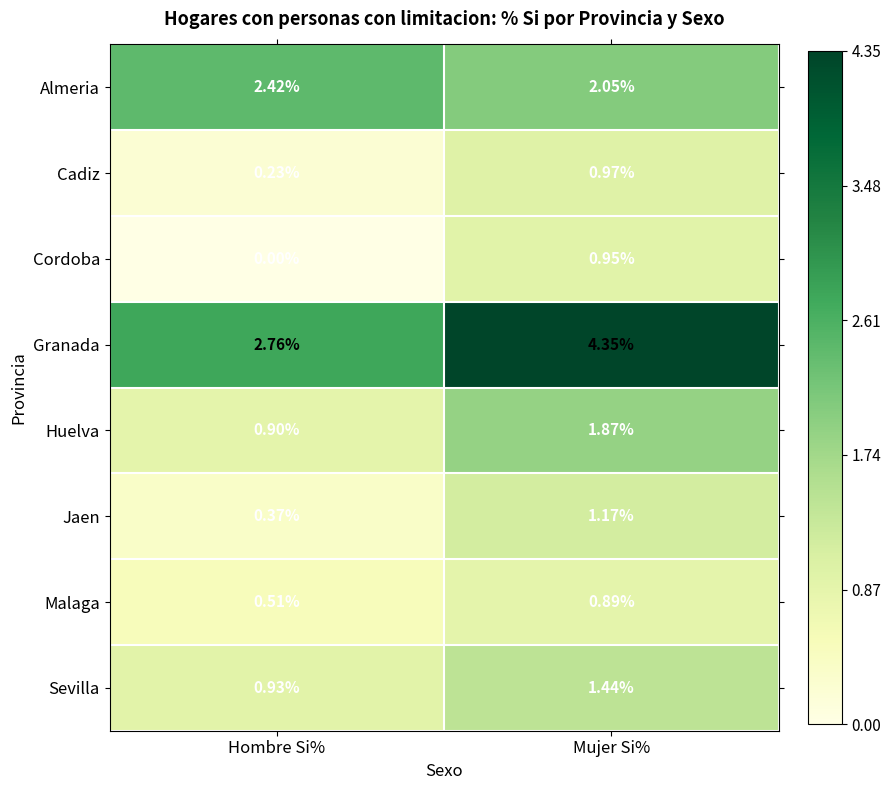

Rank the series by their maximum value, from highest to lowest.

Granada, Almeria, Huelva, Sevilla, Jaen, Cadiz, Cordoba, Malaga